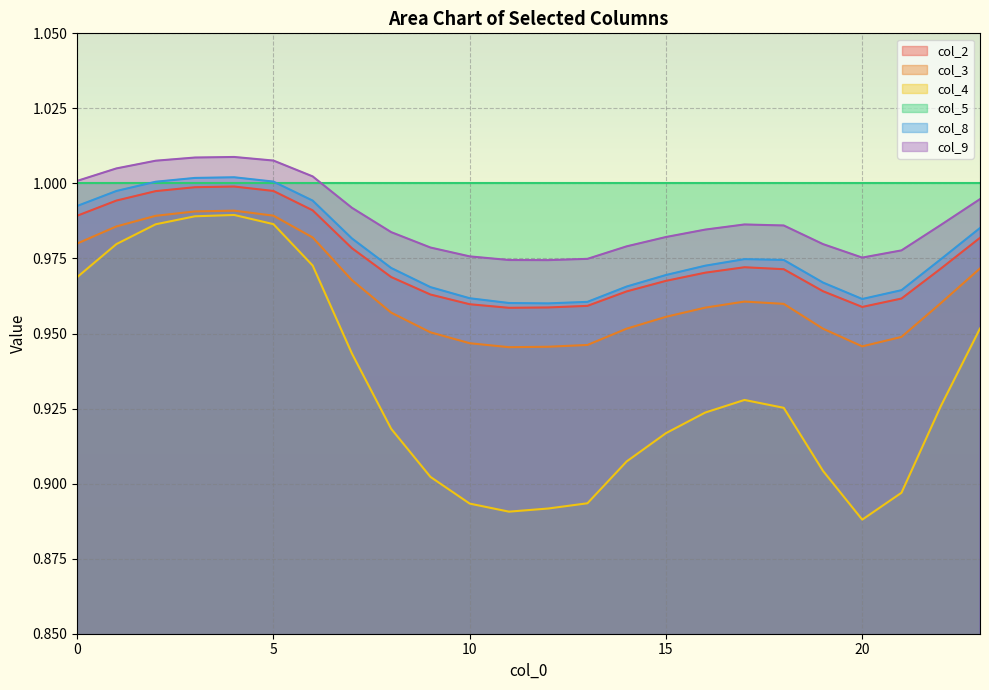

Is the value of col_4 at 7 greater than the value of col_2 at 14?

No